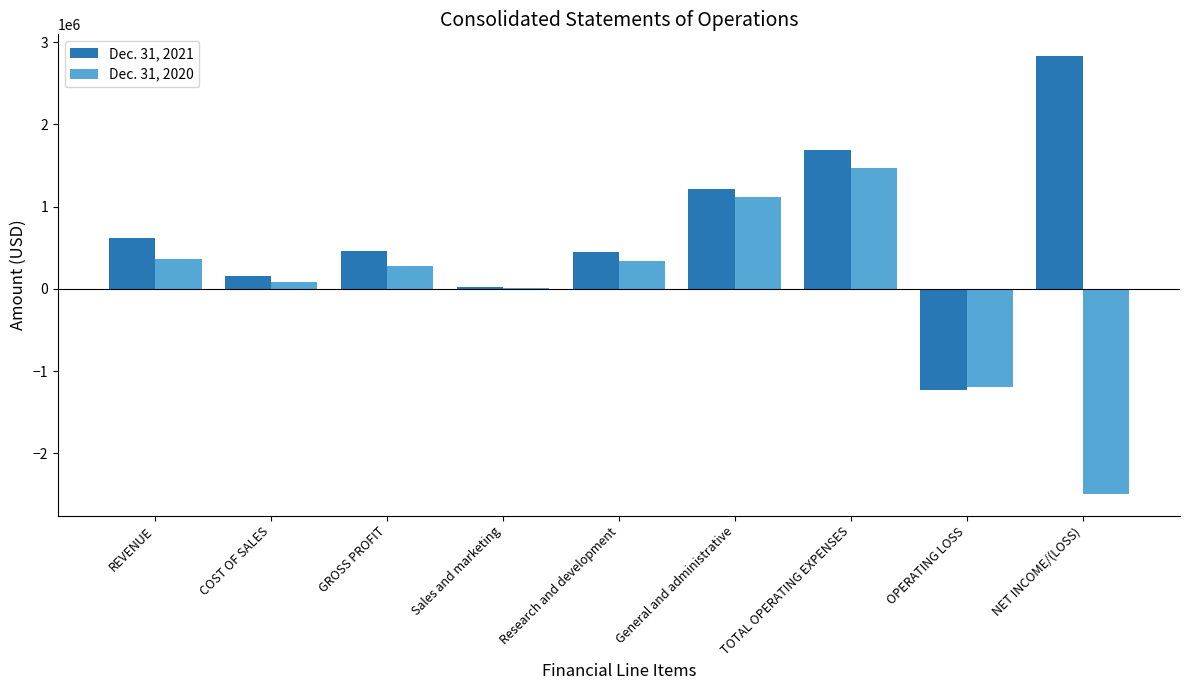

Is the value of Dec. 31, 2021 at Sales and marketing greater than the value of Dec. 31, 2020 at General and administrative?

No